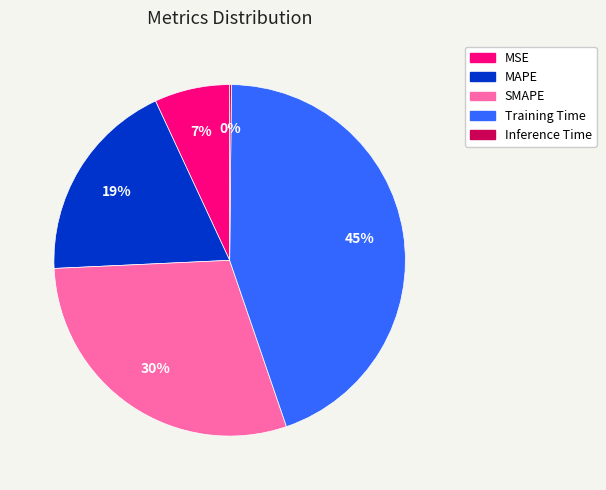

To the nearest percent, what is the average slice percentage?

20%